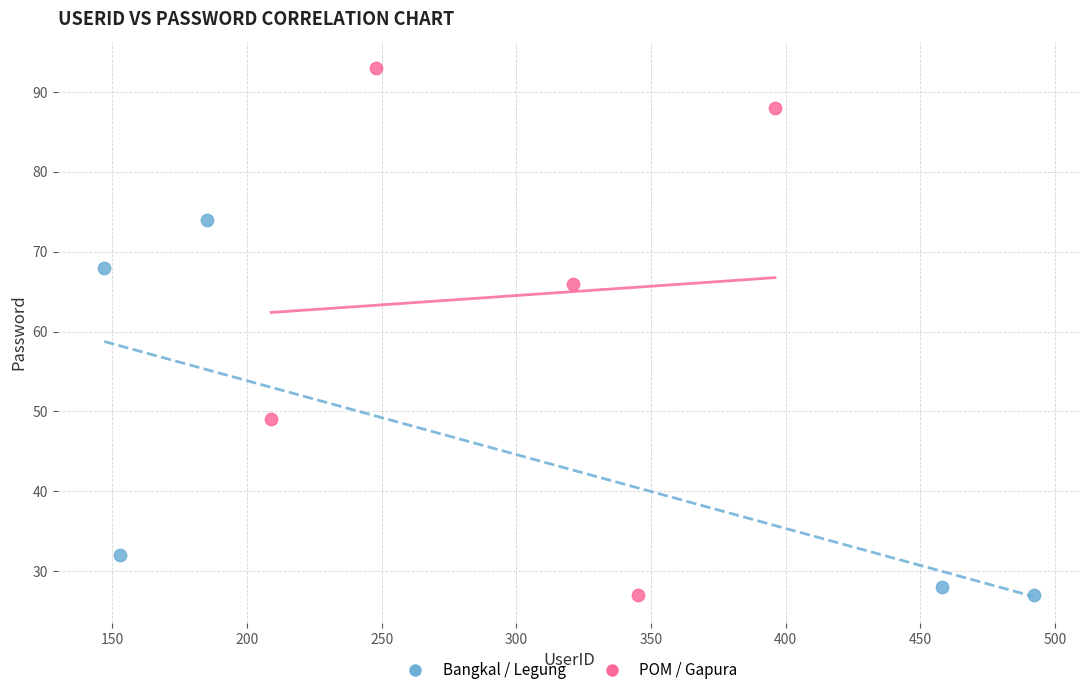

Which series has the largest Y range (max minus min)?

POM / Gapura